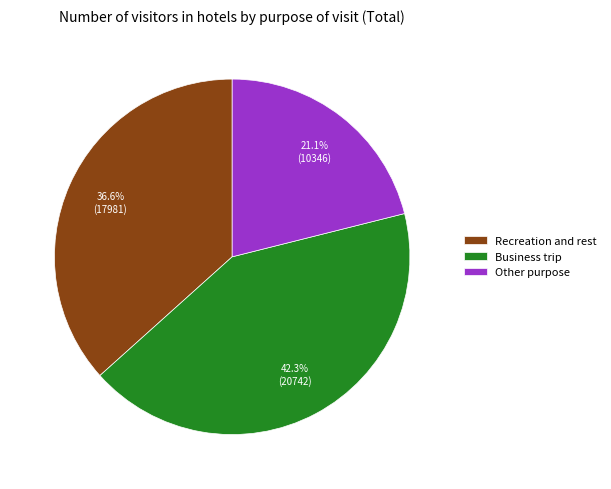

To the nearest percent, what is the difference between the largest and smallest slice percentages?

21%